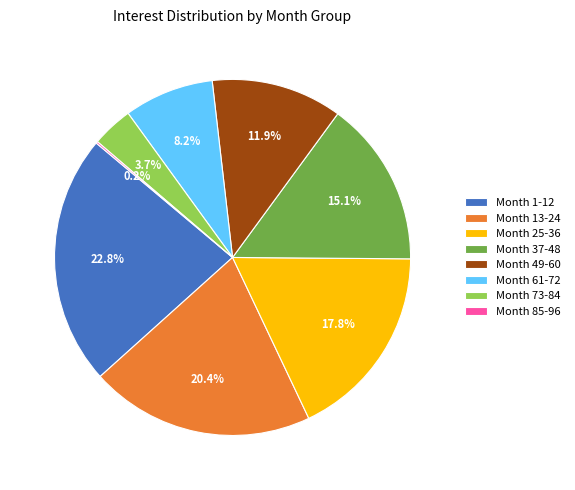

What is the ratio of the value at Month 61-72 to the value at Month 73-84?

2.2